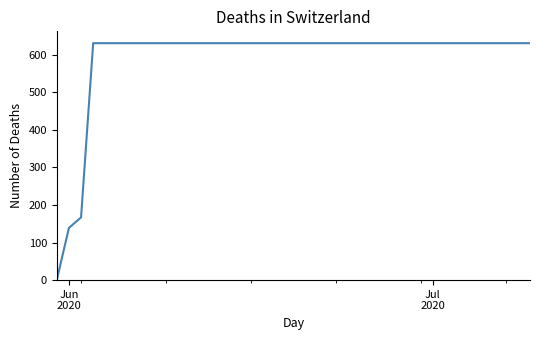

What is the difference between the maximum and minimum values?

631